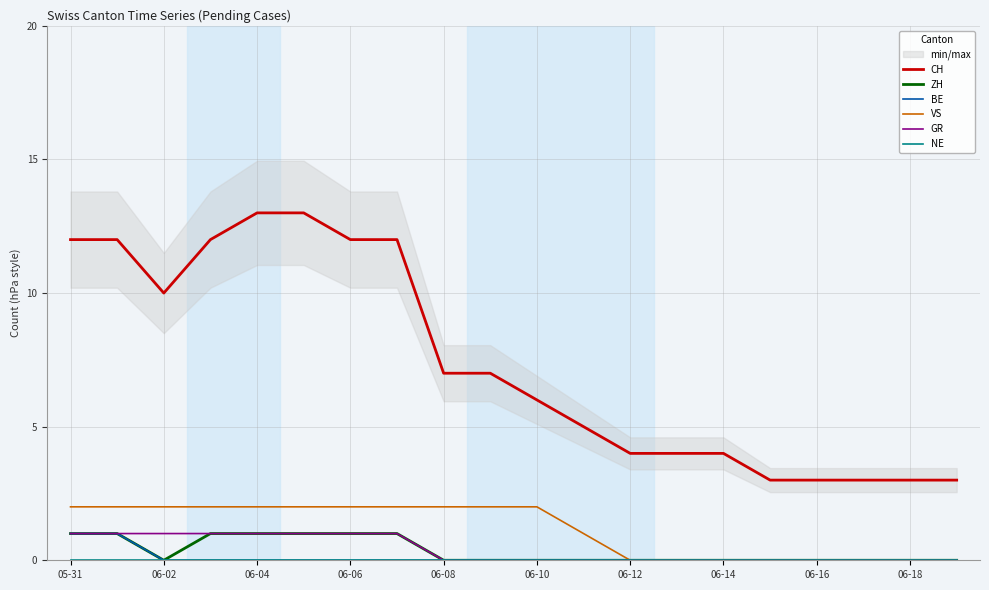

The VS series shows -1 at 06-18. True or false?

False